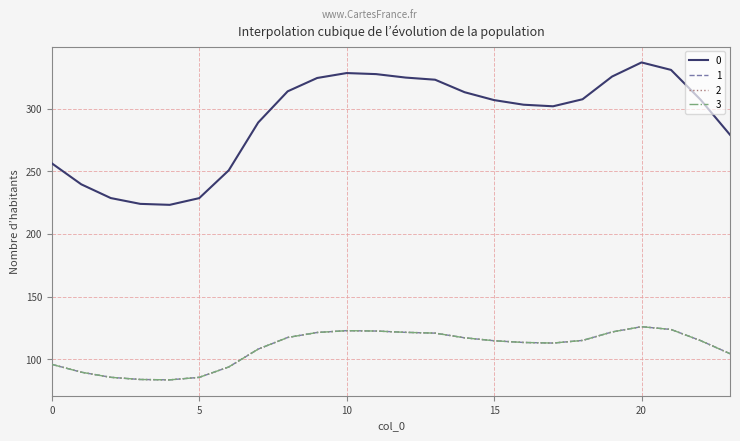

Is this an area chart (filled region under the line)?

No